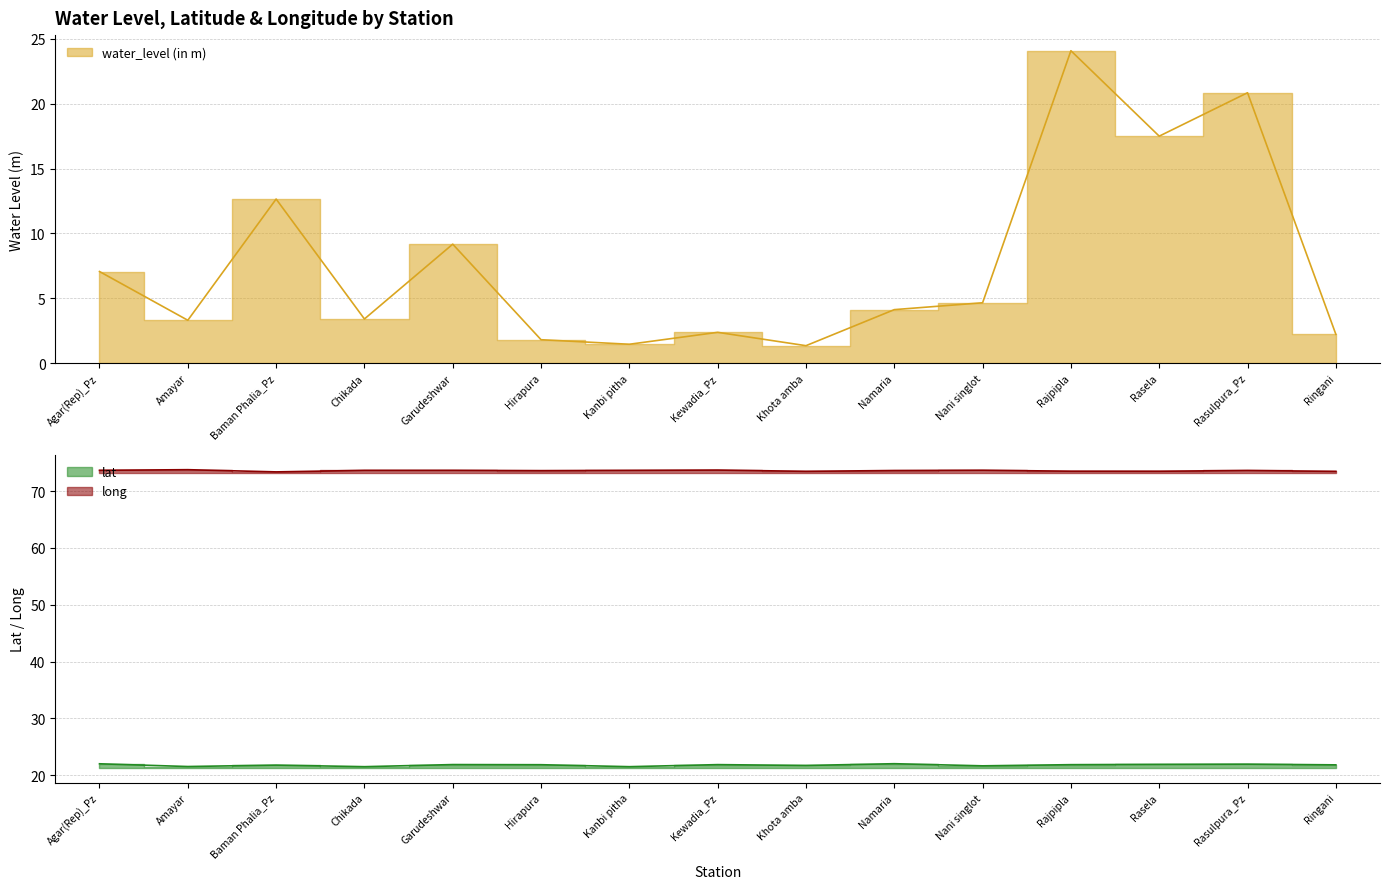

At which label does water_level (in m) first exceed 4?

Agar(Rep)_Pz